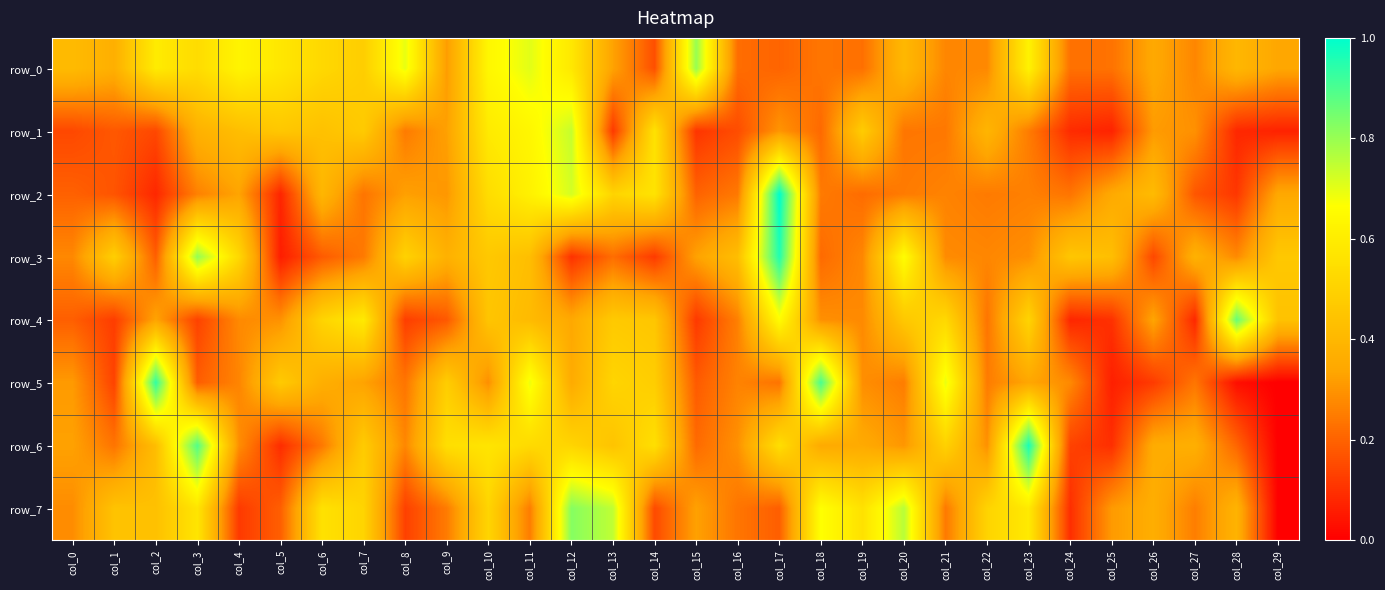

At which category is the sum across all series the highest?

col_11